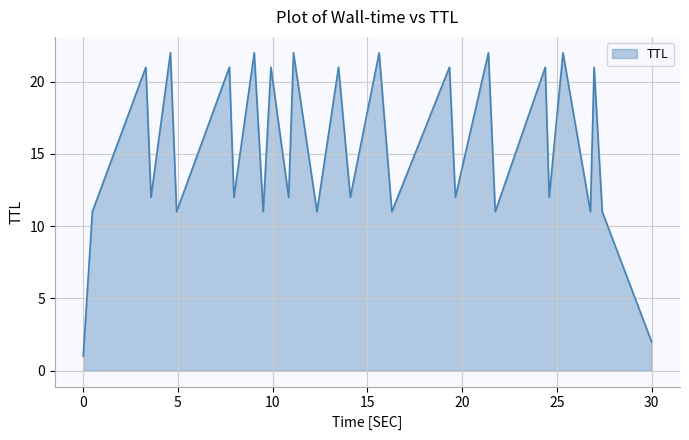

How many lines are shown in the chart?

1